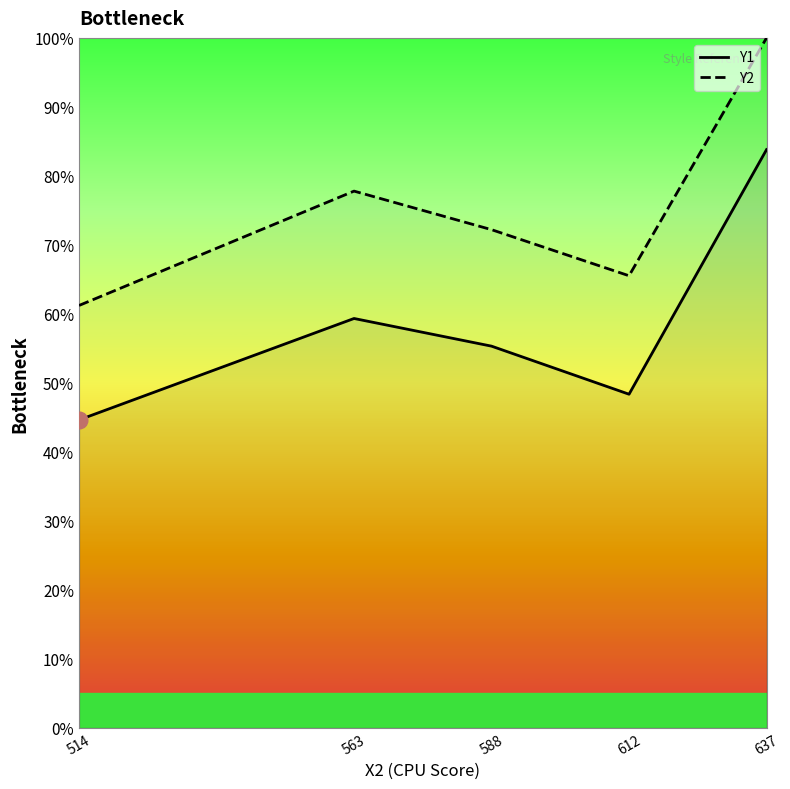

Reading left to right, what are all the values shown in this chart?

Y1: 514=44.6	563=59.3	588=55.3	612=48.4	637=83.8
Y2: 514=61.2	563=77.8	588=72.2	612=65.5	637=100.0